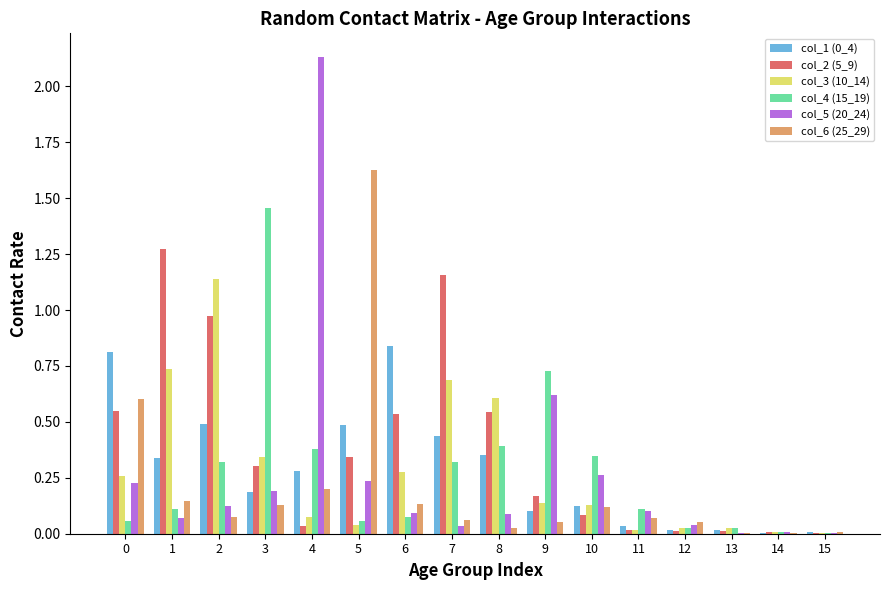

The value of col_5 (20_24) at 15 is 0.0. True or false?

True